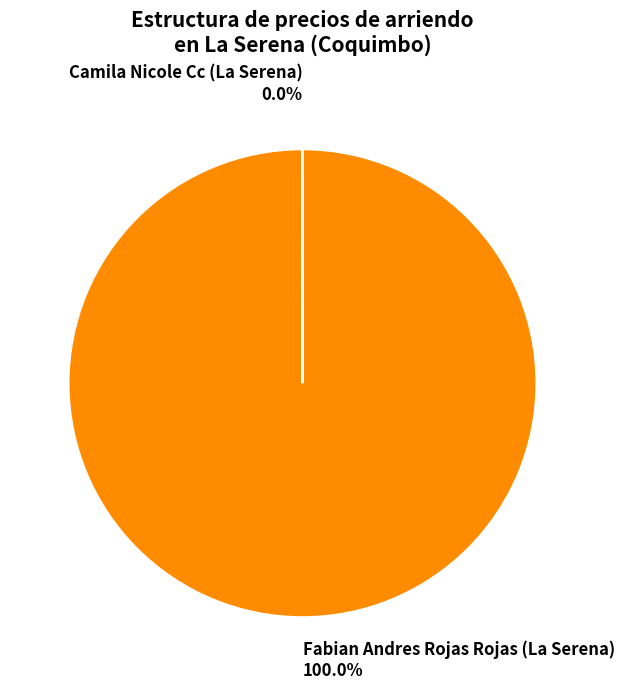

Is there a majority slice in this chart?

Yes